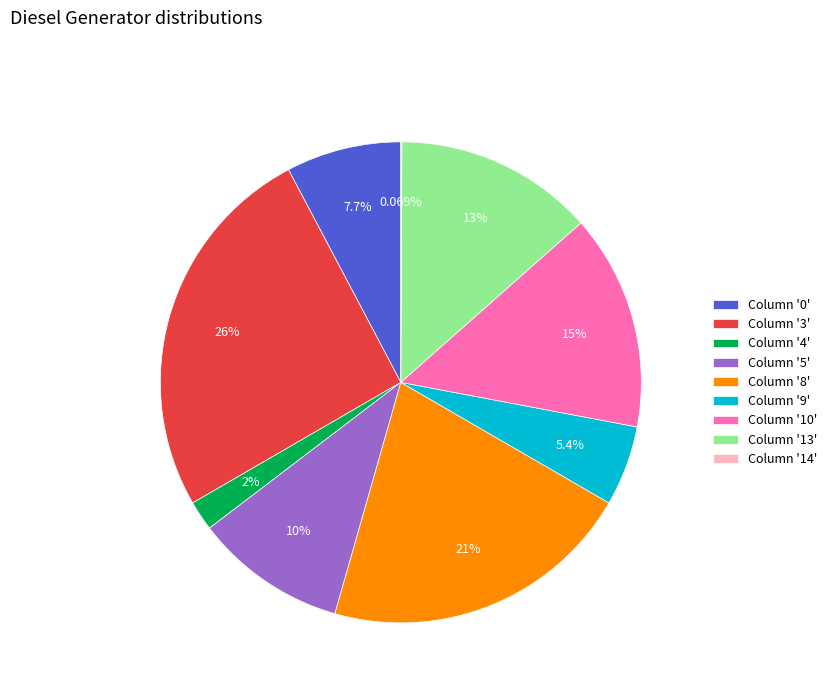

Do Column '10' and Column '13' together represent more than half of the pie?

No